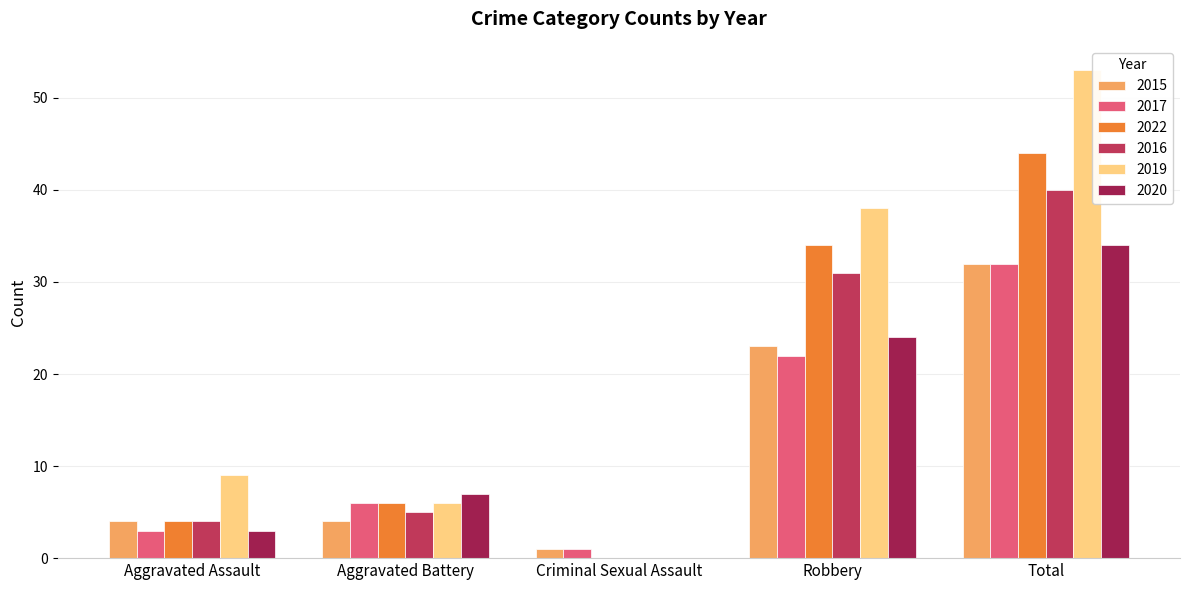

What is the sum of the 2020 values at Aggravated Assault and Aggravated Battery?

10